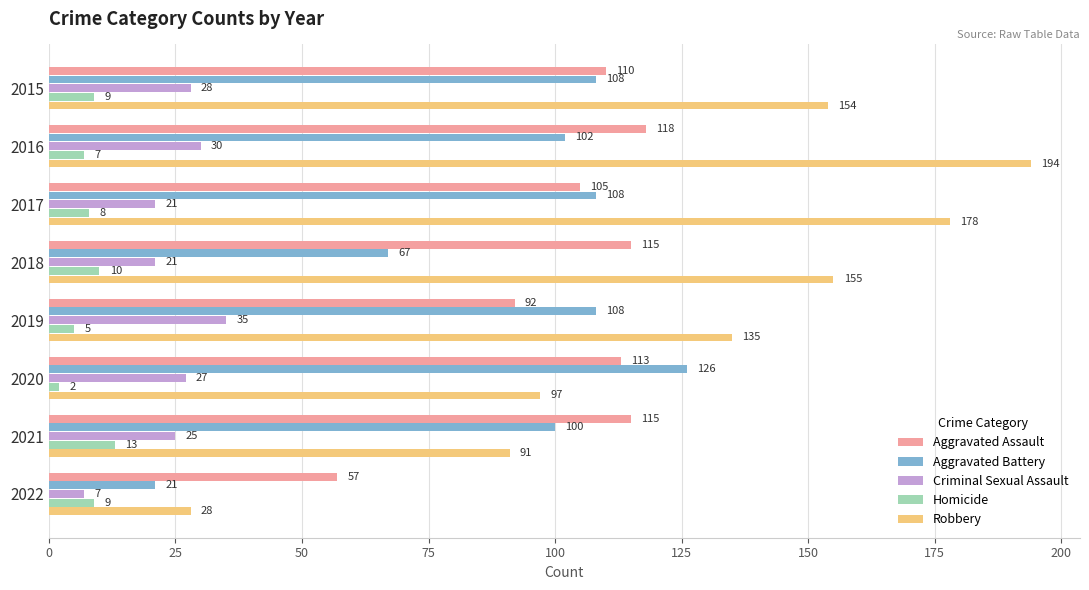

What is the smallest value displayed?

2